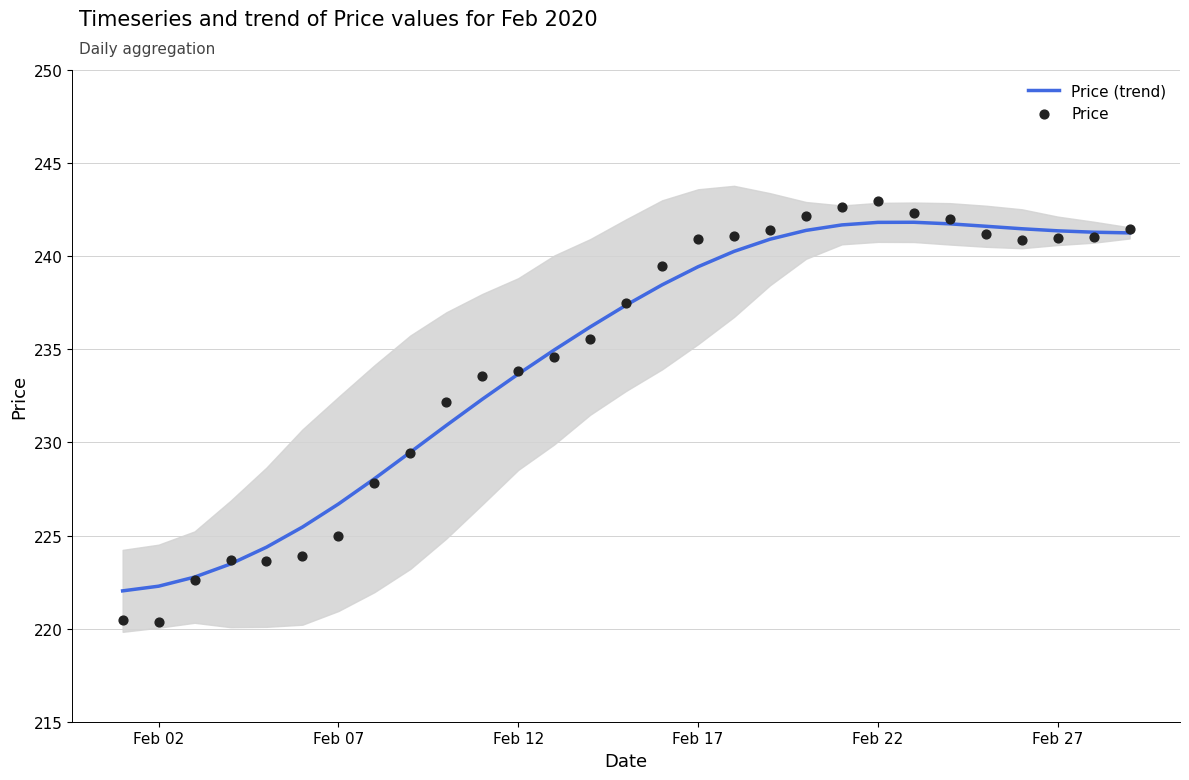

Which series contains the highest Y value?

Price